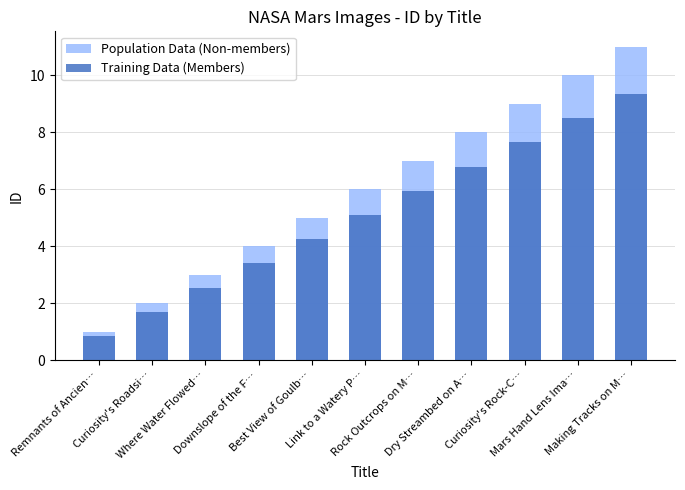

At which category is the sum across all series the highest?

Making Tracks on M…